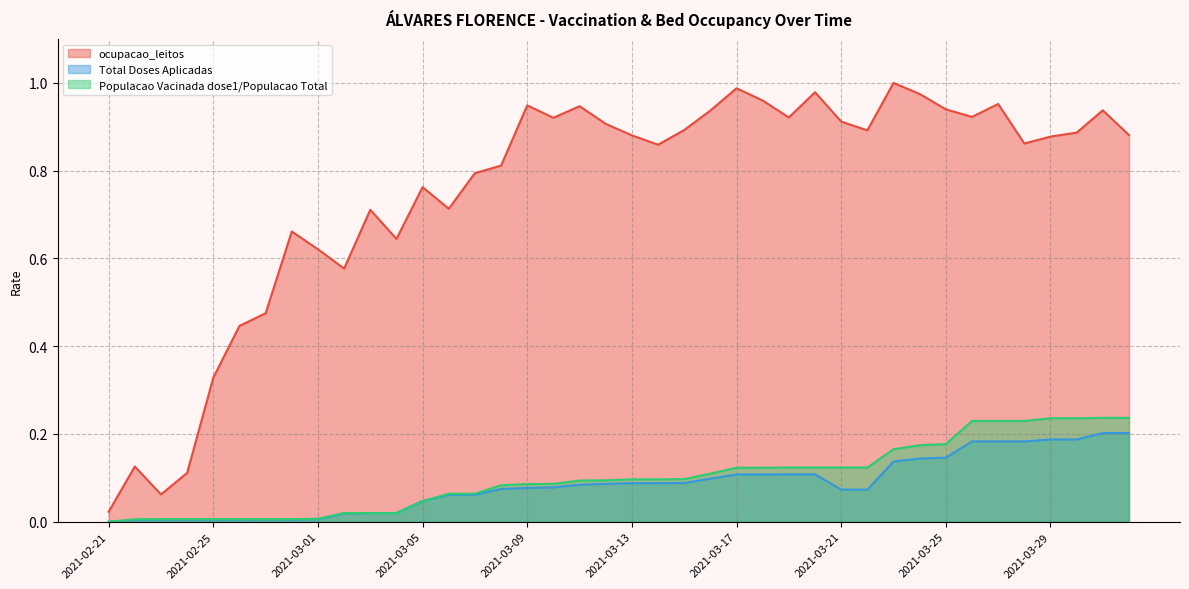

Which series has the largest total across all categories?

ocupacao_leitos